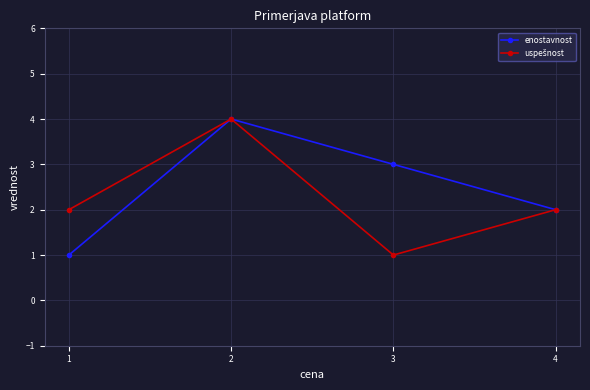

Does the chart have visible grid lines?

Yes